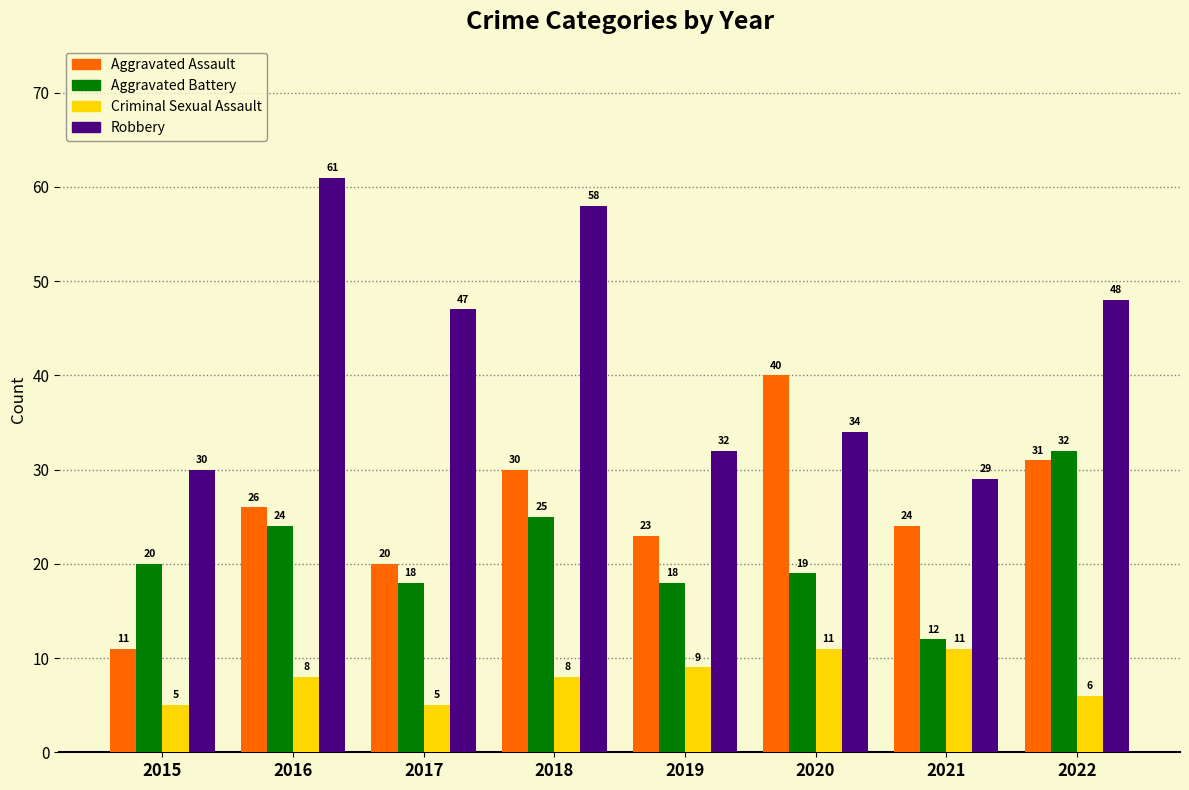

What is the sum of all Criminal Sexual Assault values?

63